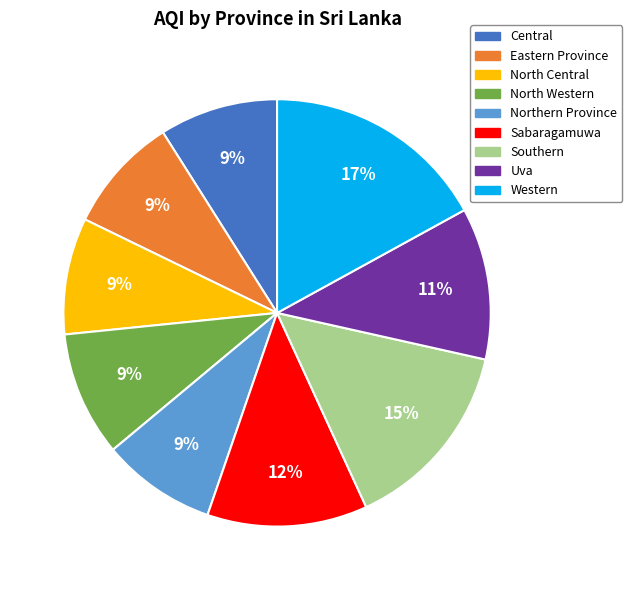

Is there any slice that represents more than half of the pie?

No